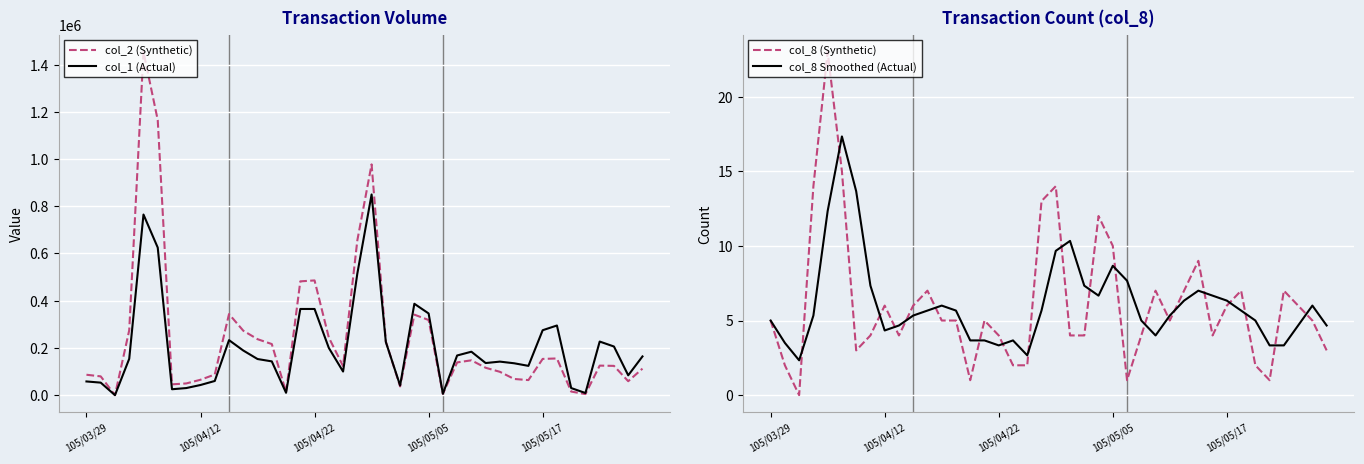

What is the average value of the col_8 (Synthetic) series?

6.1